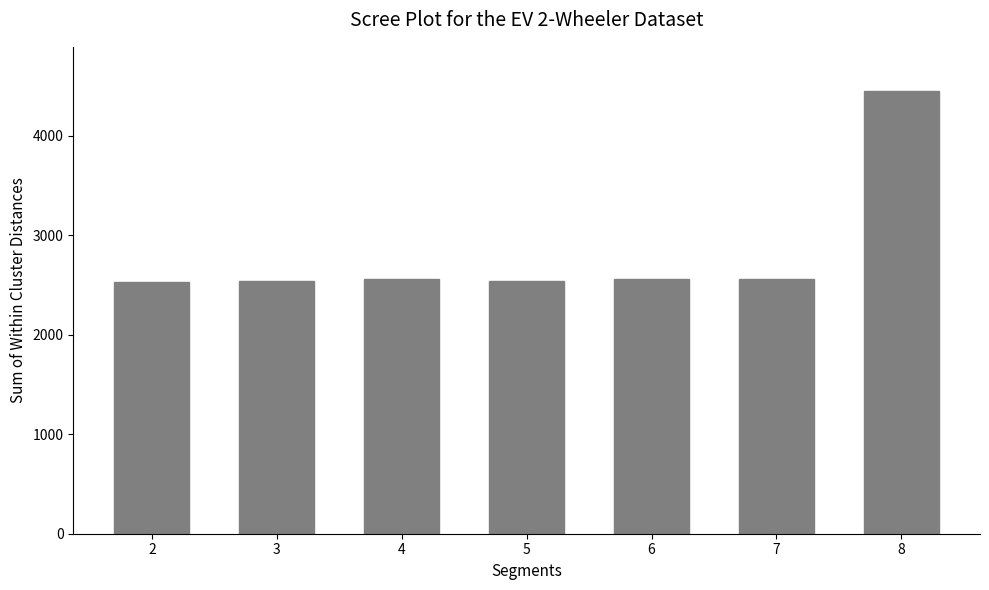

Approximately how many times larger is the value at 7 compared to 6?

1.0